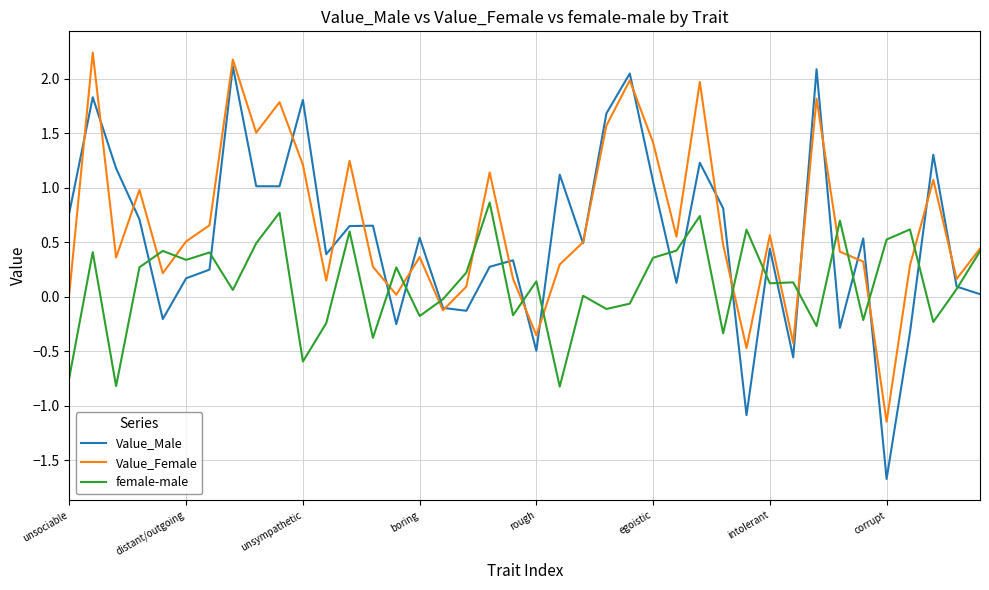

What are all the series names shown in the legend?

Value_Male, Value_Female, female-male